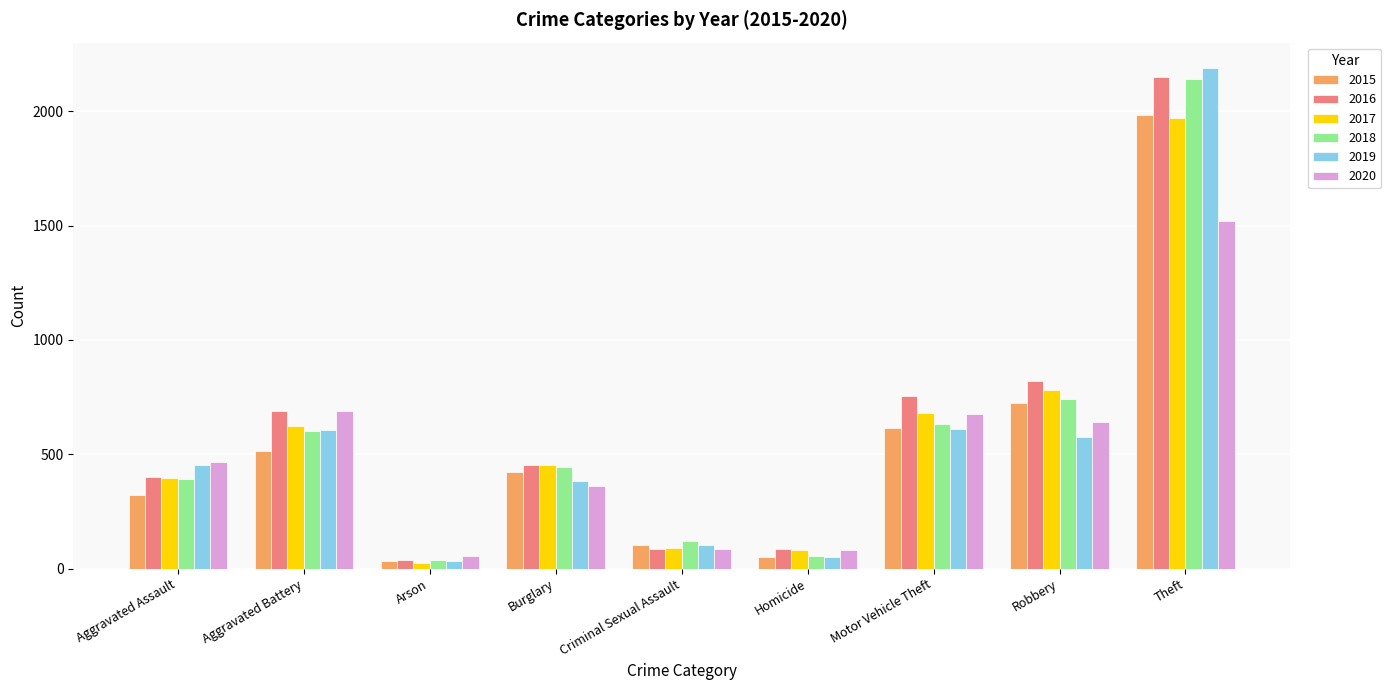

What is the difference between the highest and lowest values at Robbery?

242